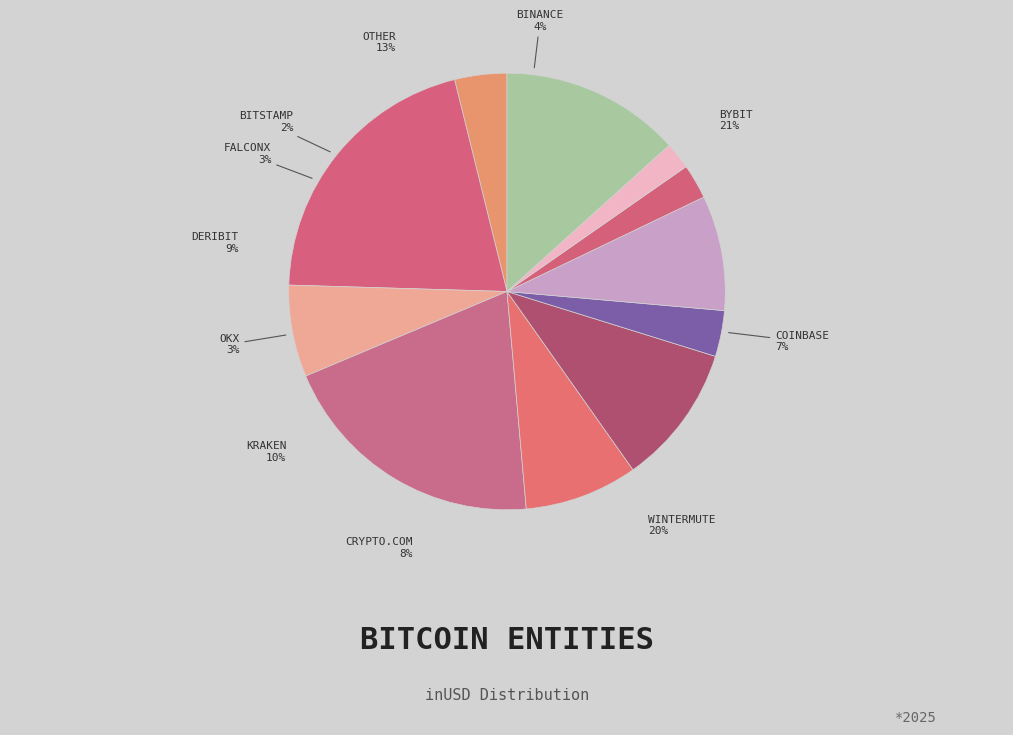

Which has a higher value, Other or Binance?

Other